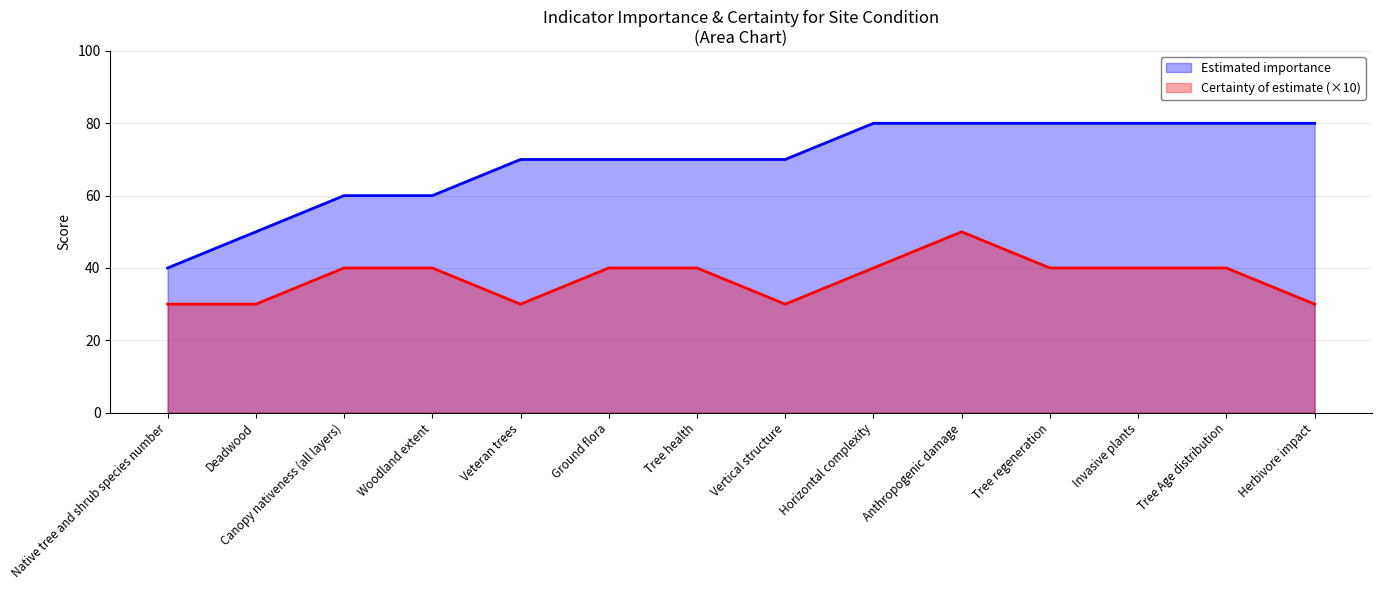

Reading left to right, extract all data points from this chart.

Estimated importance: 40	50	60	60	70	70	70	70	80	80	80	80	80	80
certainty of estimate: 30	30	40	40	30	40	40	30	40	50	40	40	40	30